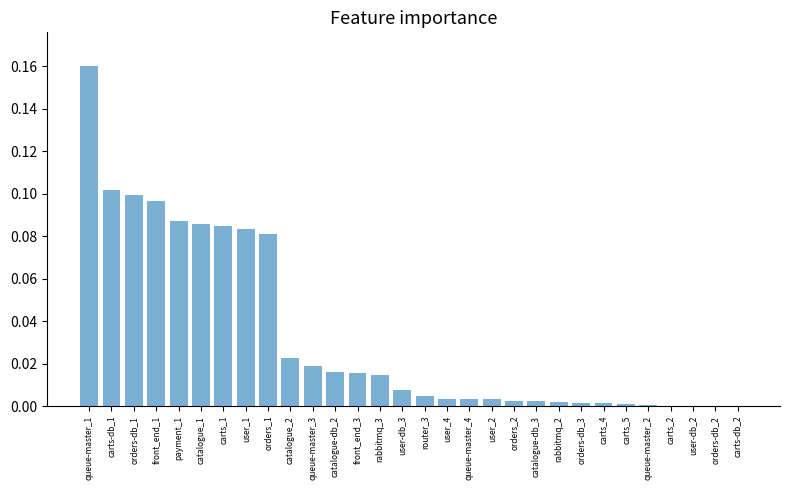

At which category does the chart reach its peak across all series?

queue-master_1